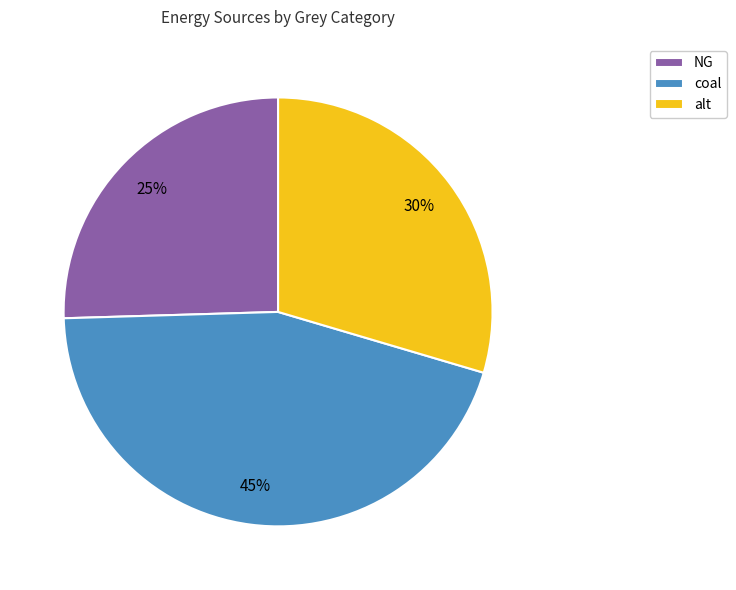

True or false: alt accounts for 41% of the total.

False